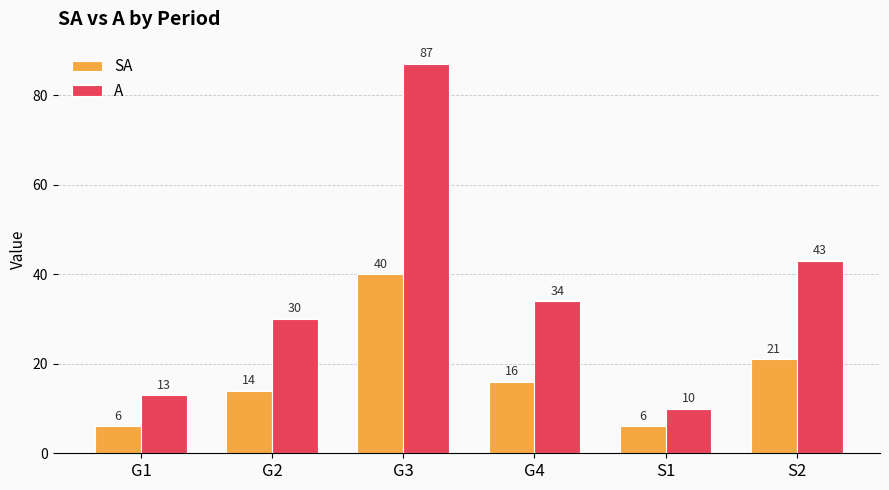

Does the chart contain stacked bars?

No